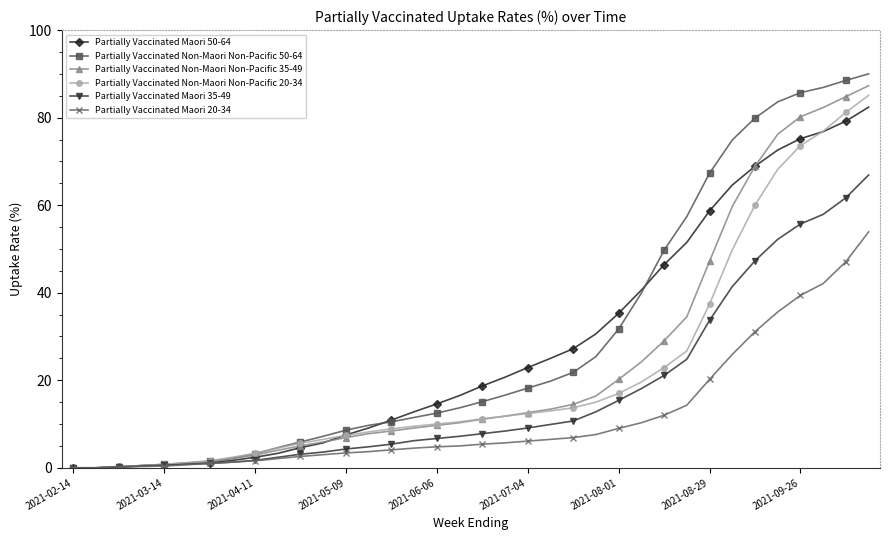

Which series has the widest spread of values?

Partially Vaccinated Non-Maori Non-Pacific 50-64